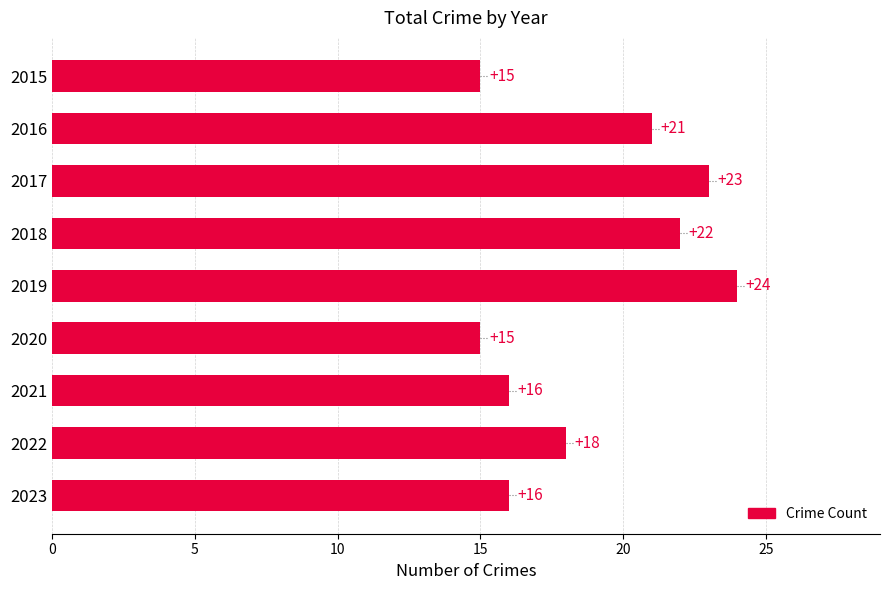

How many series are shown in this chart?

1